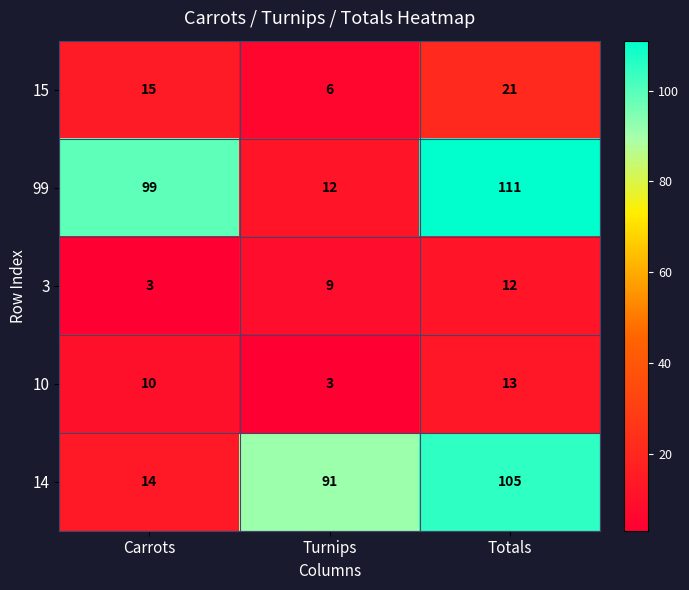

Which series has the largest range (max minus min)?

99